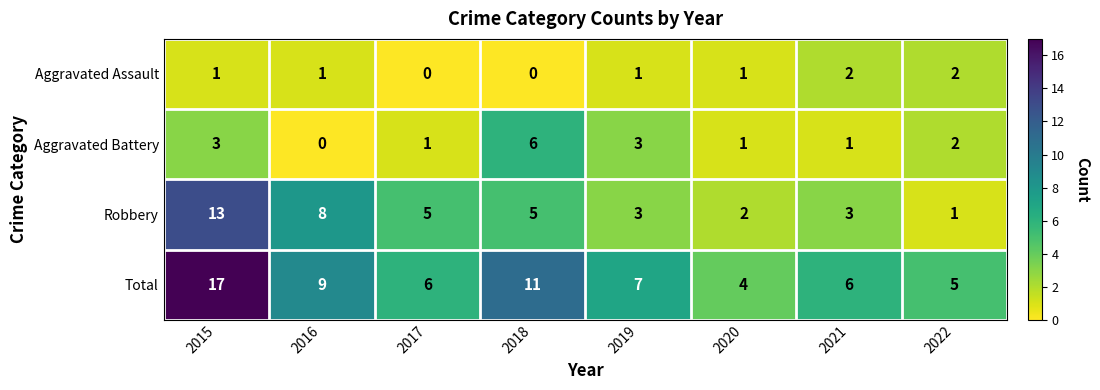

Which series has the largest range (max minus min)?

Total